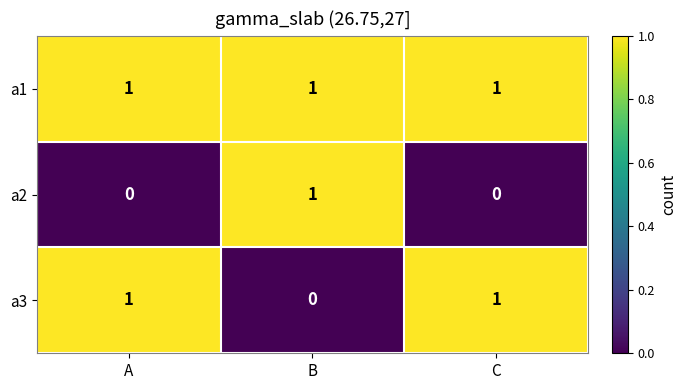

What is the sum of all a1 values?

3